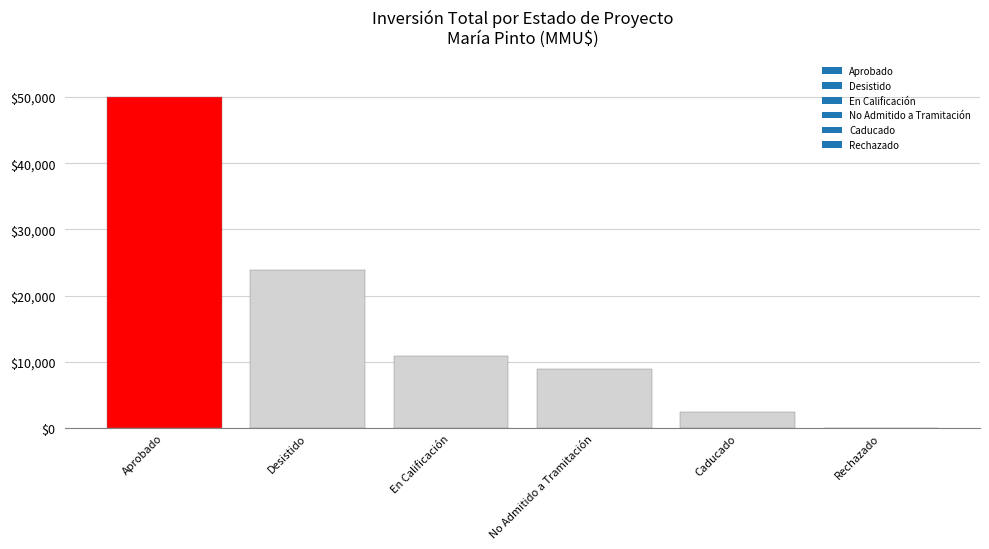

Reading left to right, extract all data points from this chart.

Aprobado=50013	Desistido=23932	En Calificación=10950	No Admitido a Tramitación=8872	Caducado=2400	Rechazado=0